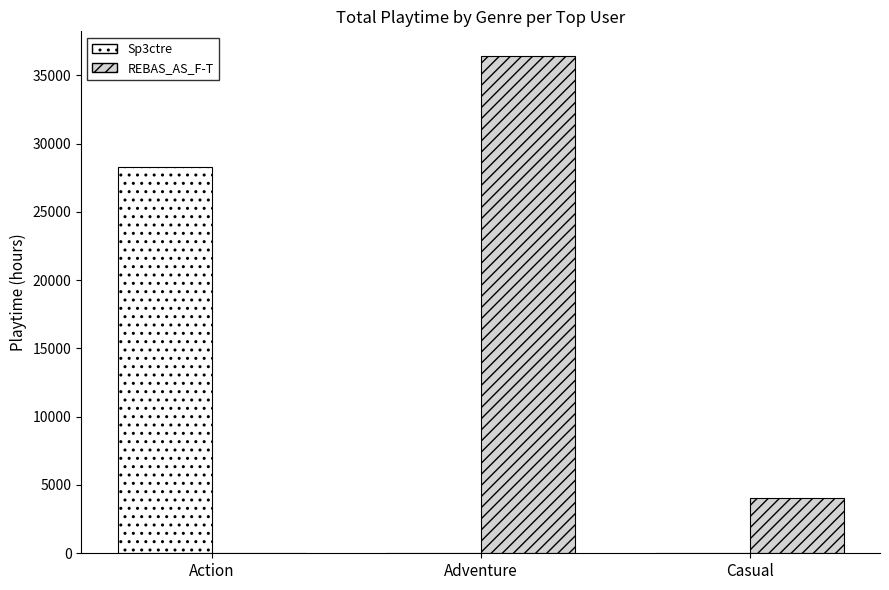

What is the average value of the REBAS_AS_F-T series?

13476.6